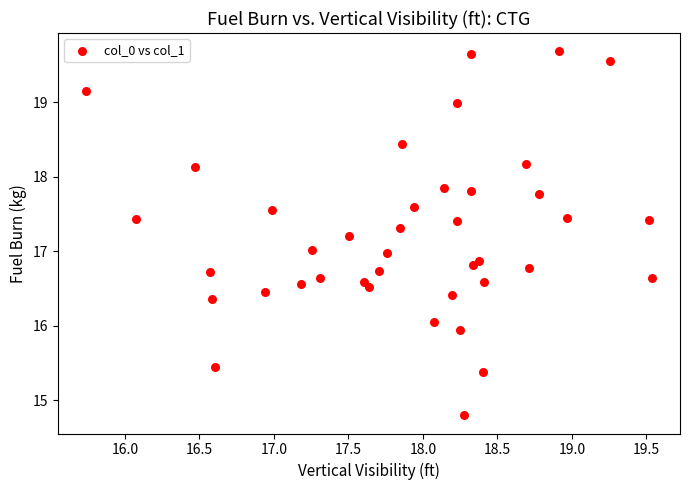

What is the range of Y values (max minus min)?

4.9